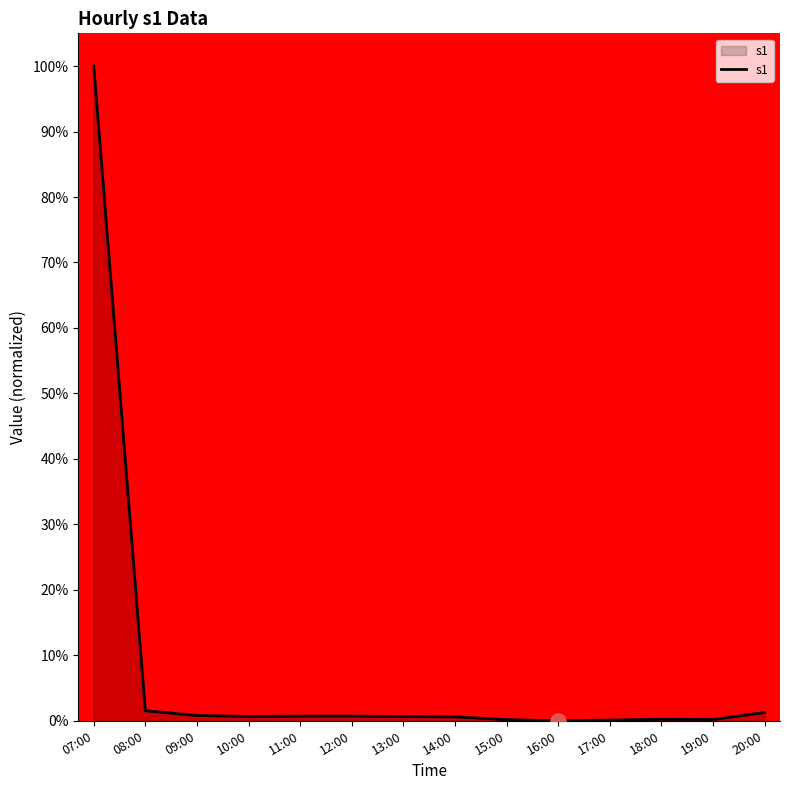

The chart shows a value of 0.7 at 10:00. True or false?

True